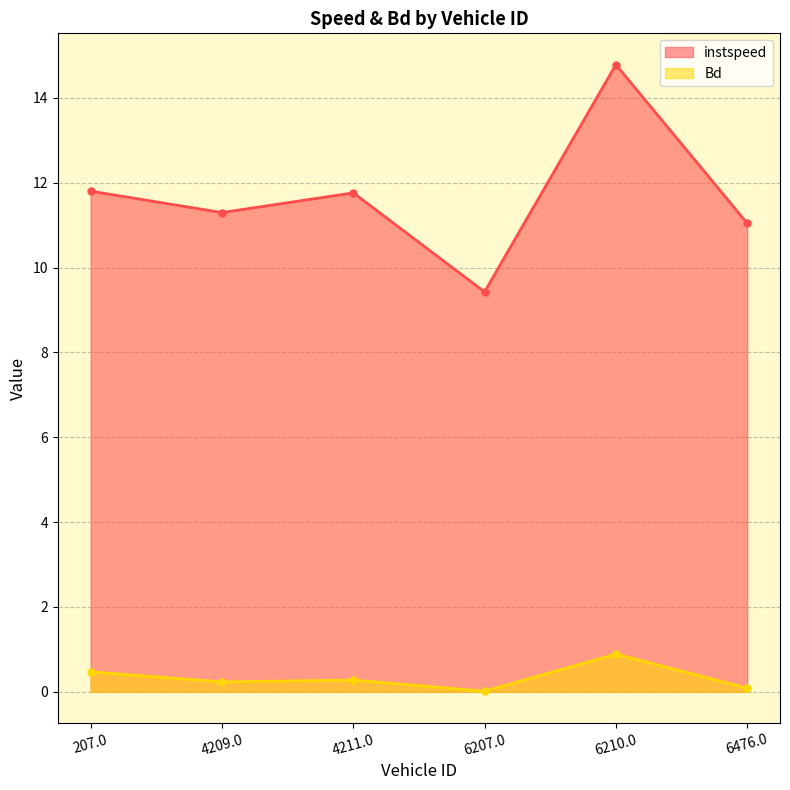

What is the maximum value shown in the chart?

14.8